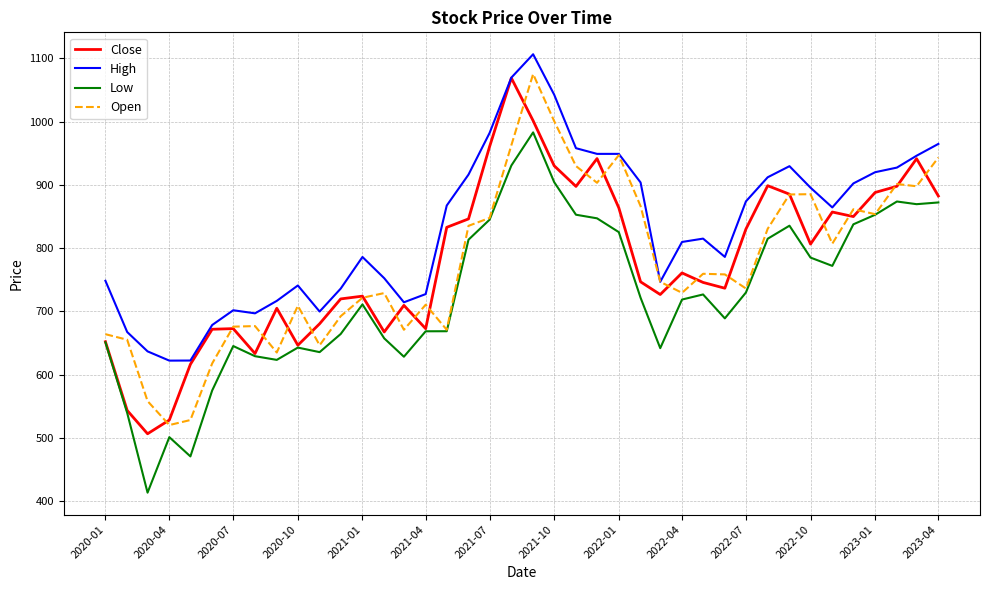

What is the maximum value shown in the chart?

1106.5